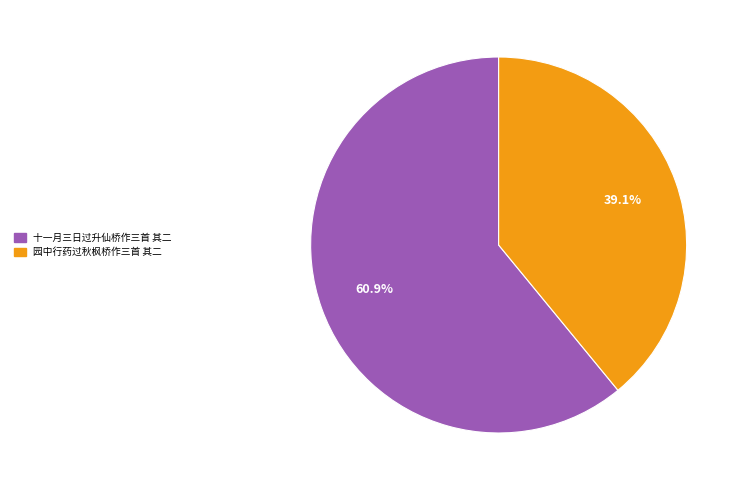

Approximately how many times larger is the value at 园中行药过秋枫桥作三首 其二 compared to 十一月三日过升仙桥作三首 其二?

0.6